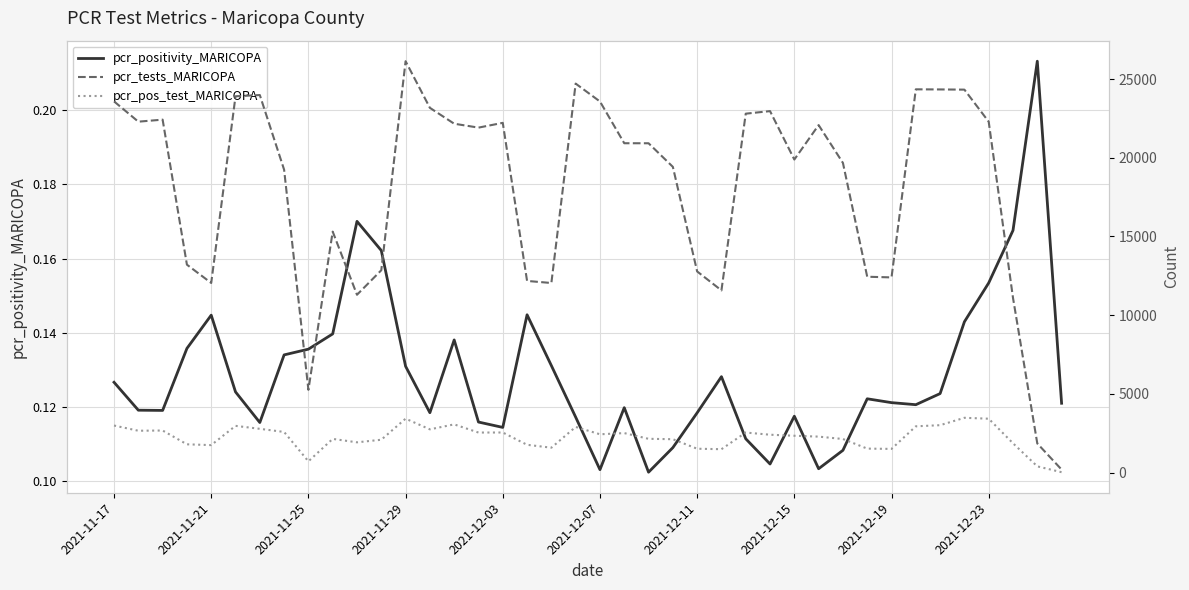

True or false: pcr_positivity_MARICOPA and pcr_pos_test_MARICOPA intersect in this chart.

False